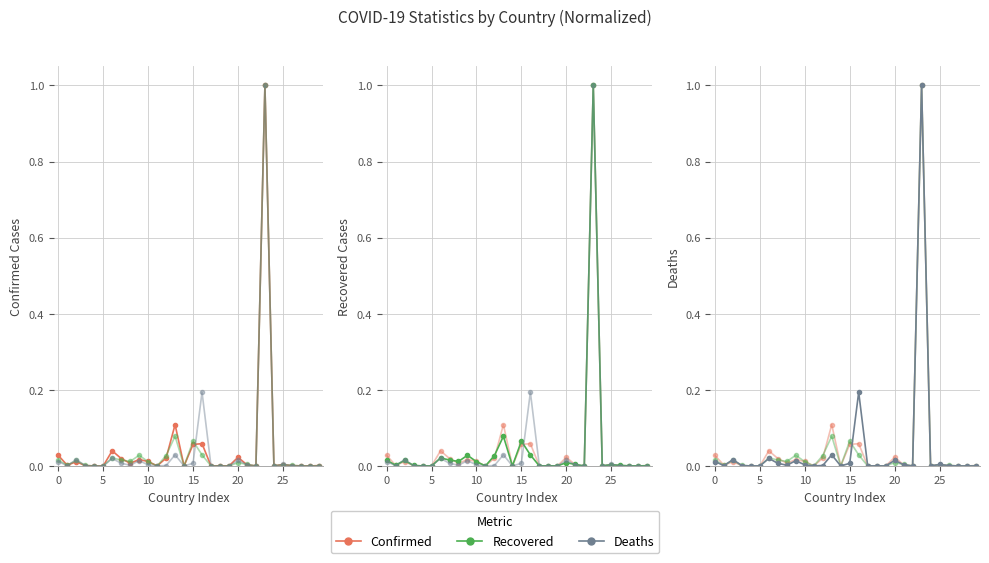

Which series has the largest range (max minus min)?

Deaths